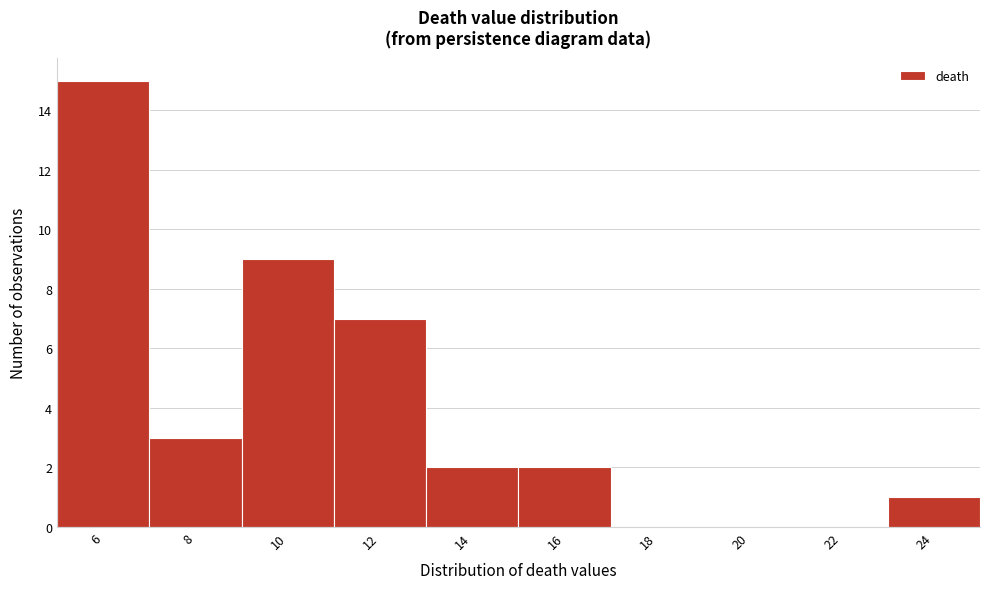

Reading left to right, transcribe this chart: for each bar, give the range it covers on the x-axis and its height. The values are not printed on the chart, so give them approximately, as read against the axis.

5 to 7: 15
7 to 9: 3
9 to 11: 9
11 to 13: 7
13 to 15: 2
15 to 17: 2
17 to 19: 0
19 to 21: 0
21 to 23: 0
23 to 25: 1